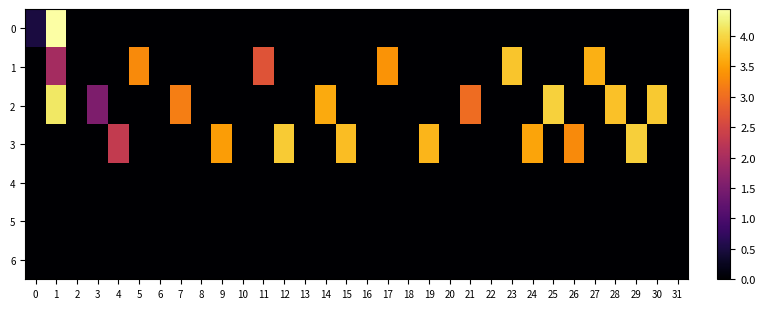

At which category does the chart reach its minimum across all series?

2